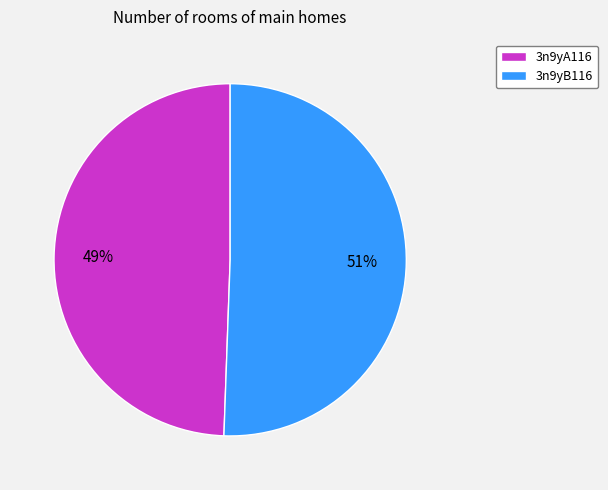

Is it true that 3n9yA116 is 59% of the pie?

False